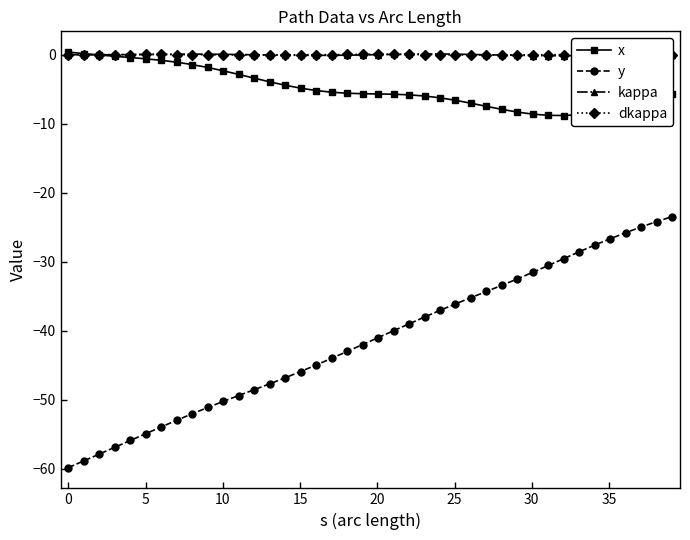

True or false: x and y cross at least once.

False